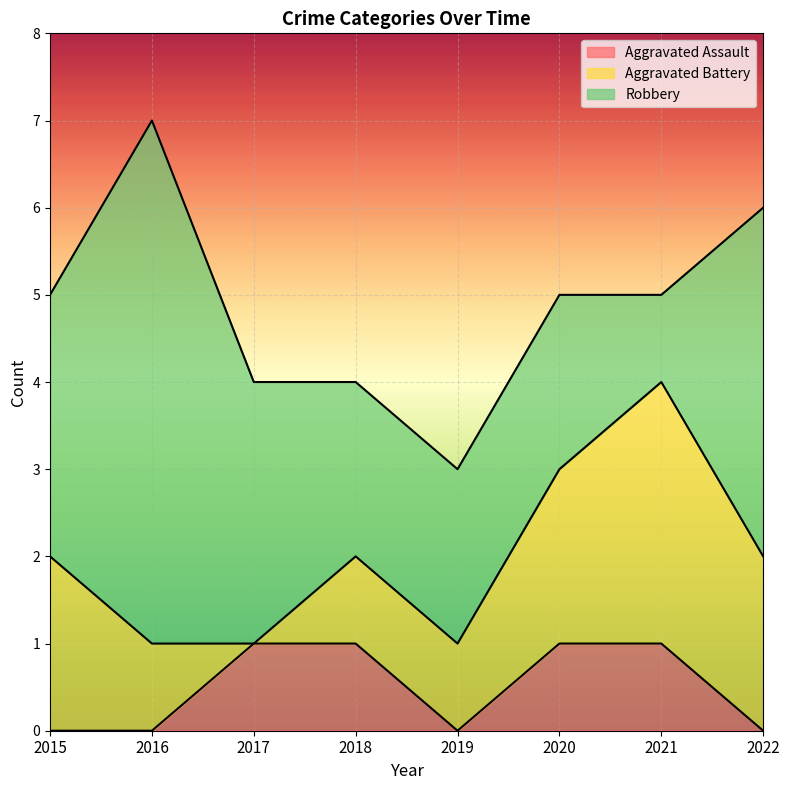

The Aggravated Assault series shows 1 at 2019. True or false?

False